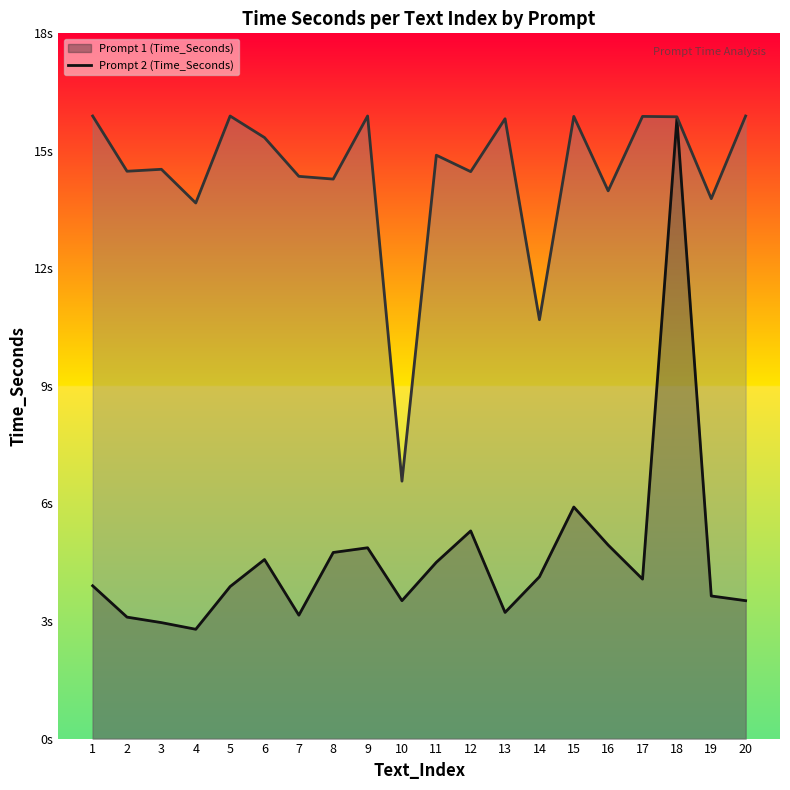

True or false: Prompt 1 (Time_Seconds) line and Prompt 2 (Time_Seconds) line cross at least once.

False